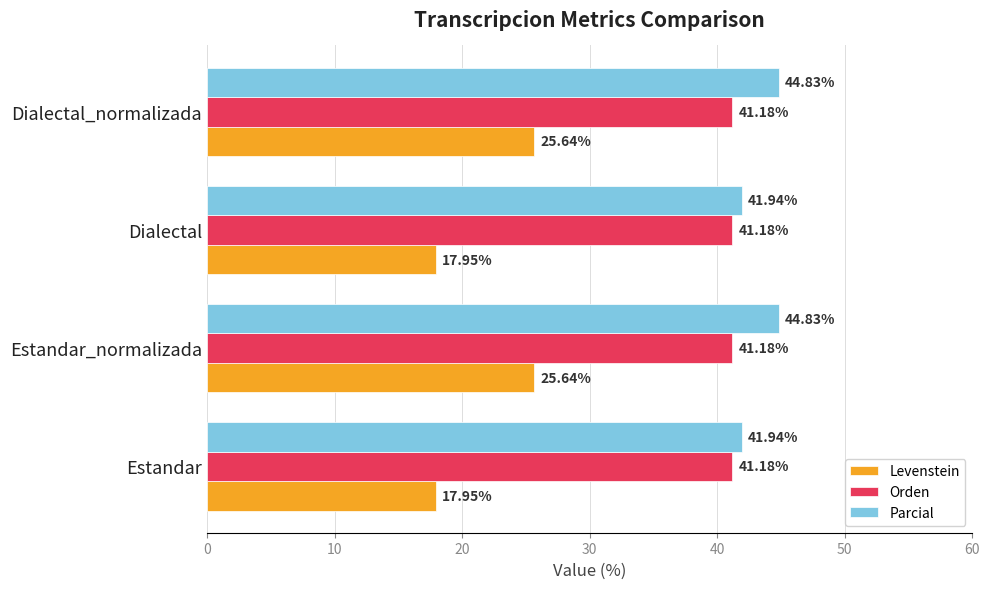

Rank the series by their maximum value, from highest to lowest.

Parcial, Orden, Levenstein